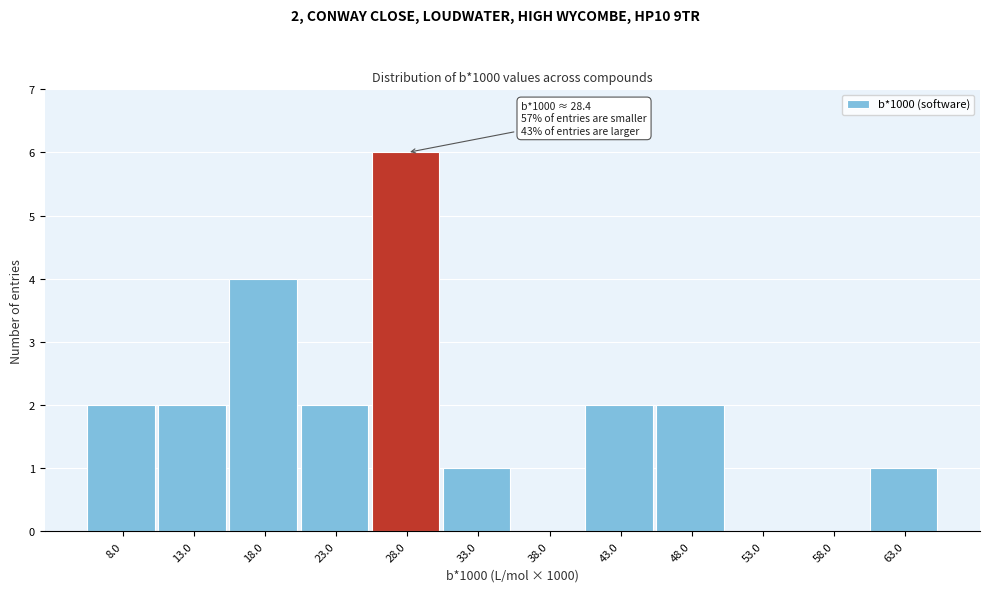

Reading left to right, what are all the values shown in this chart?

8.0=2	13.0=2	18.0=4	23.0=2	28.0=6	33.0=1	38.0=0	43.0=2	48.0=2	53.0=0	58.0=0	63.0=1